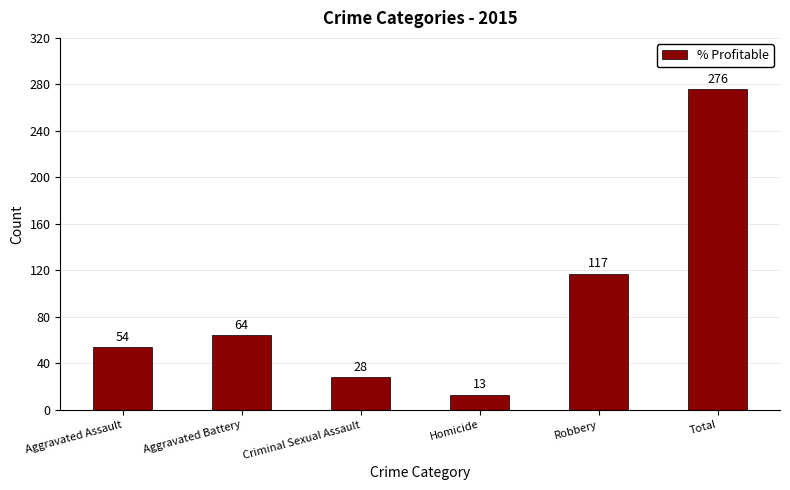

Is it true that the value at Robbery is 117?

True